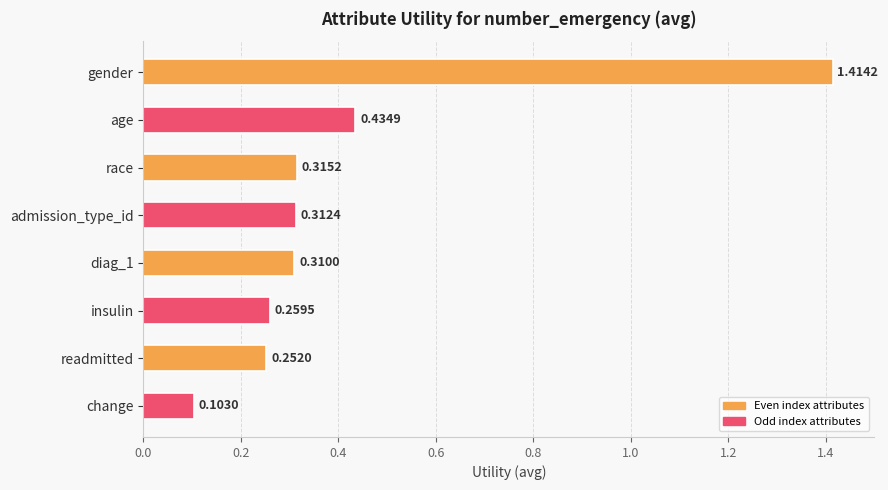

Which label corresponds to the smallest value in the chart?

change